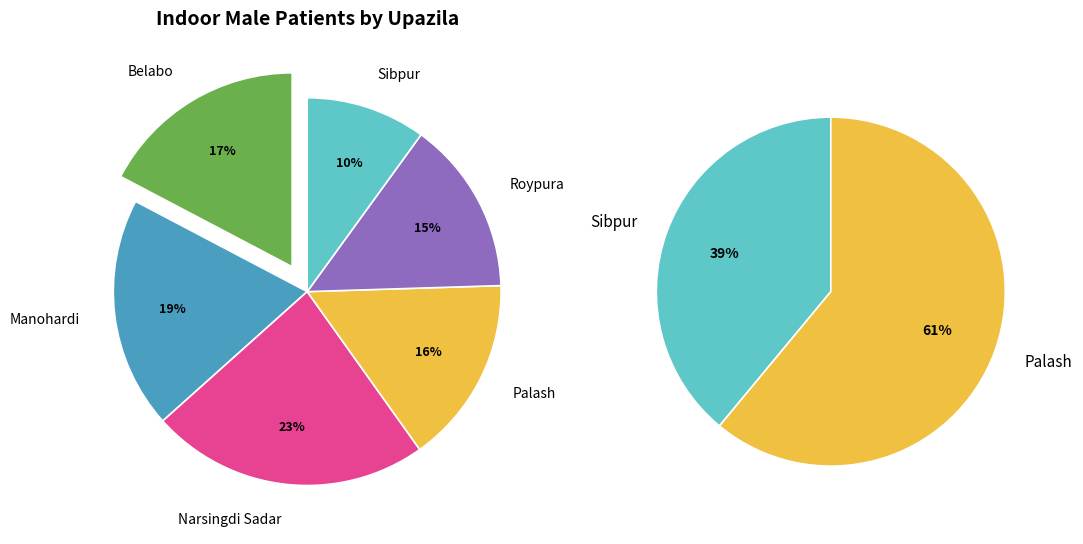

How many segments does this pie chart have?

6